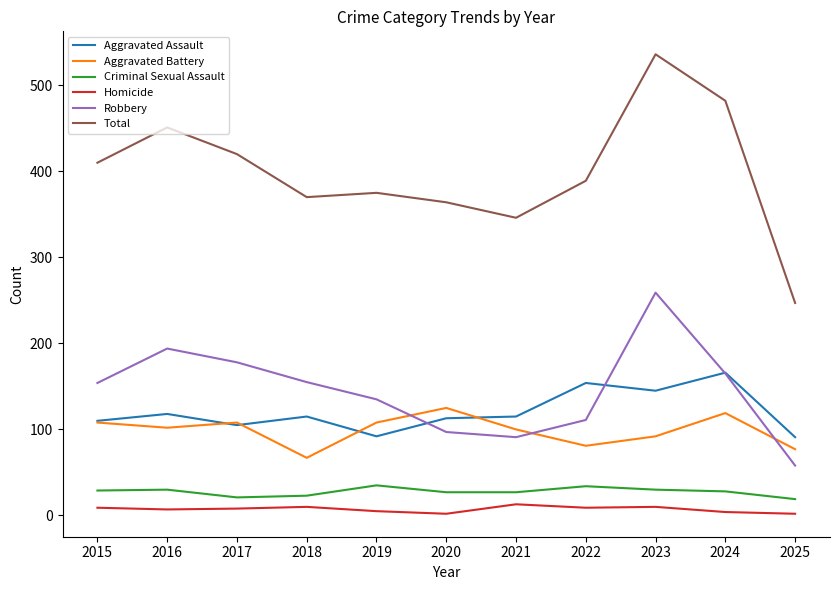

How many intersections are there between Robbery and Aggravated Battery?

3